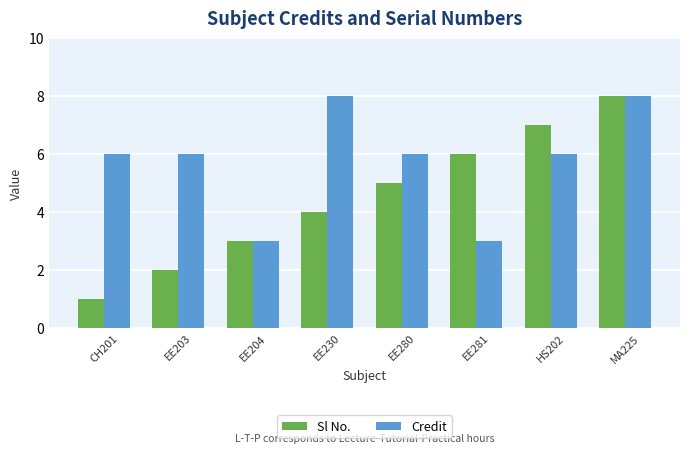

List the series in order of their overall mean, highest first.

Credit, Sl No.